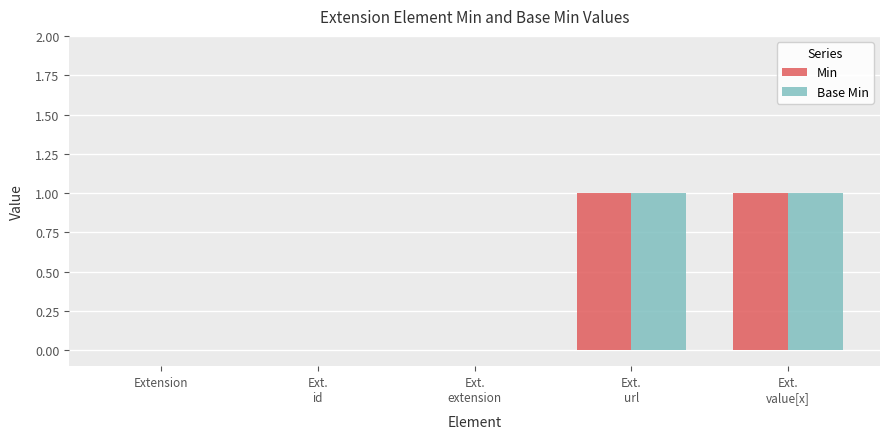

The value of Base Min at Extension is 0. True or false?

True